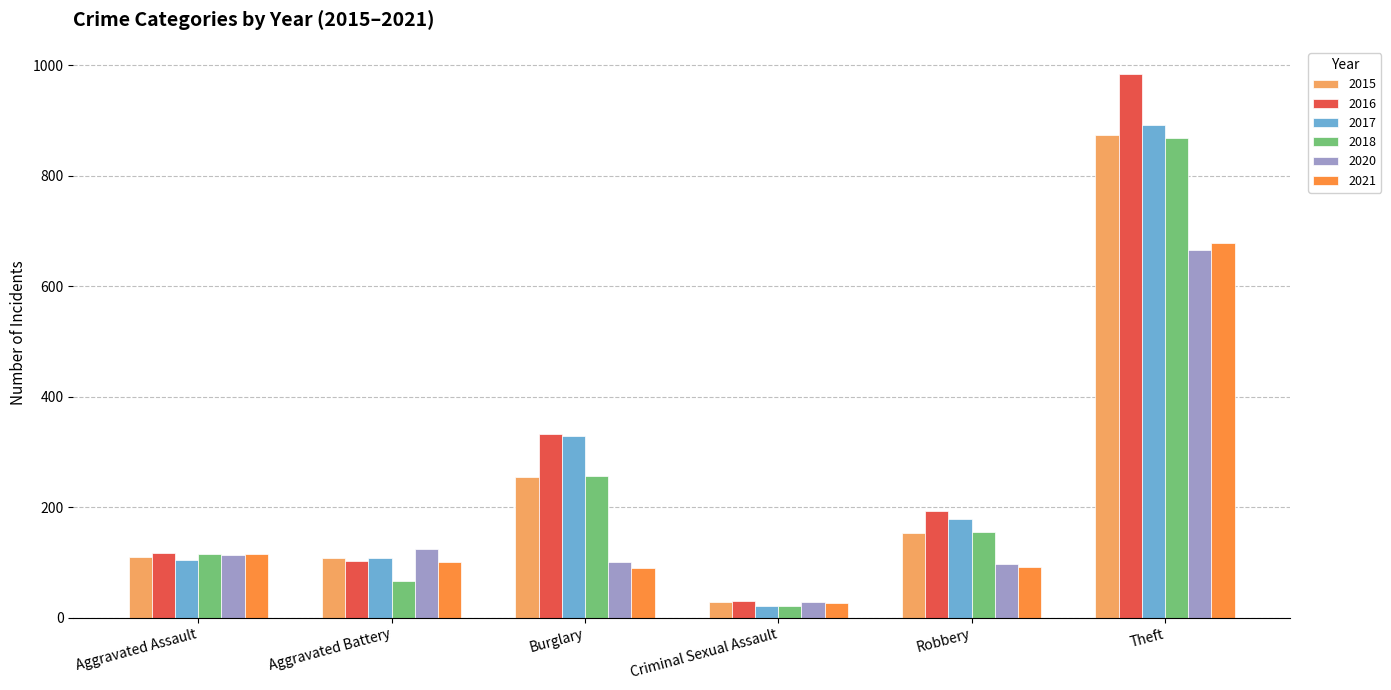

How many groups of bars are there?

6